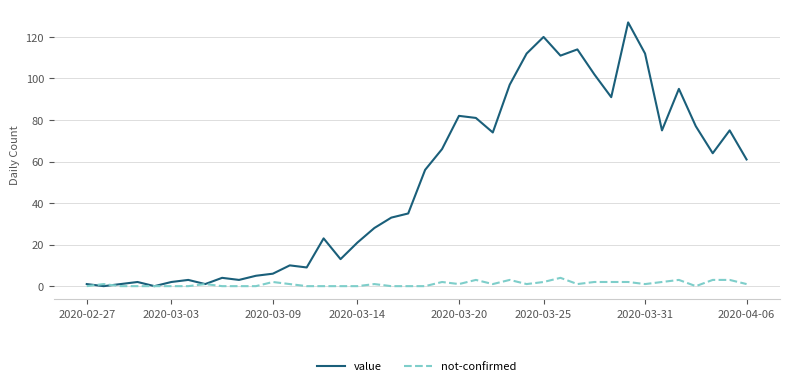

Which series has the largest total across all categories?

value